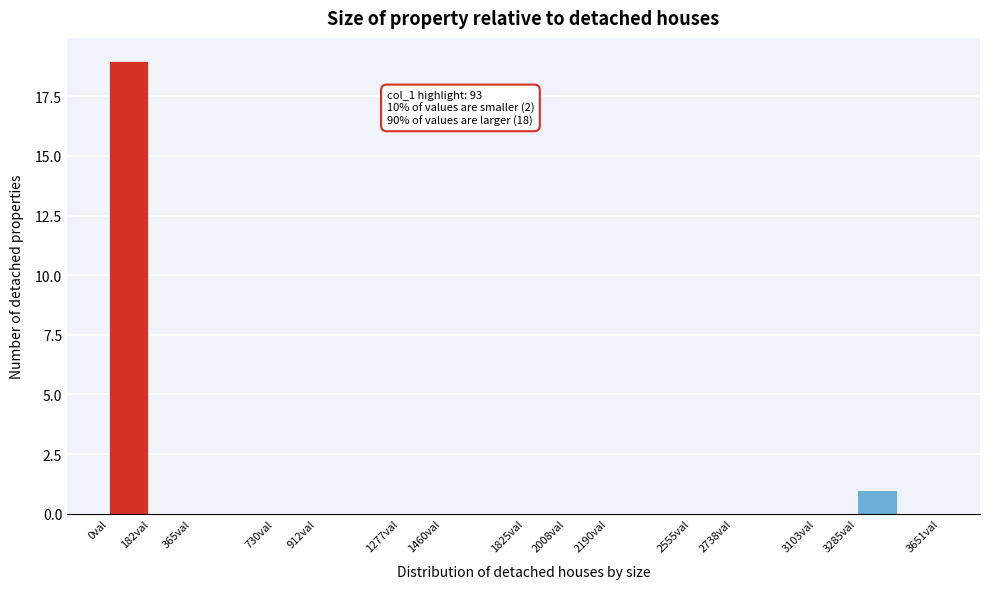

Which range on the x-axis has the tallest bar?

0 to 180